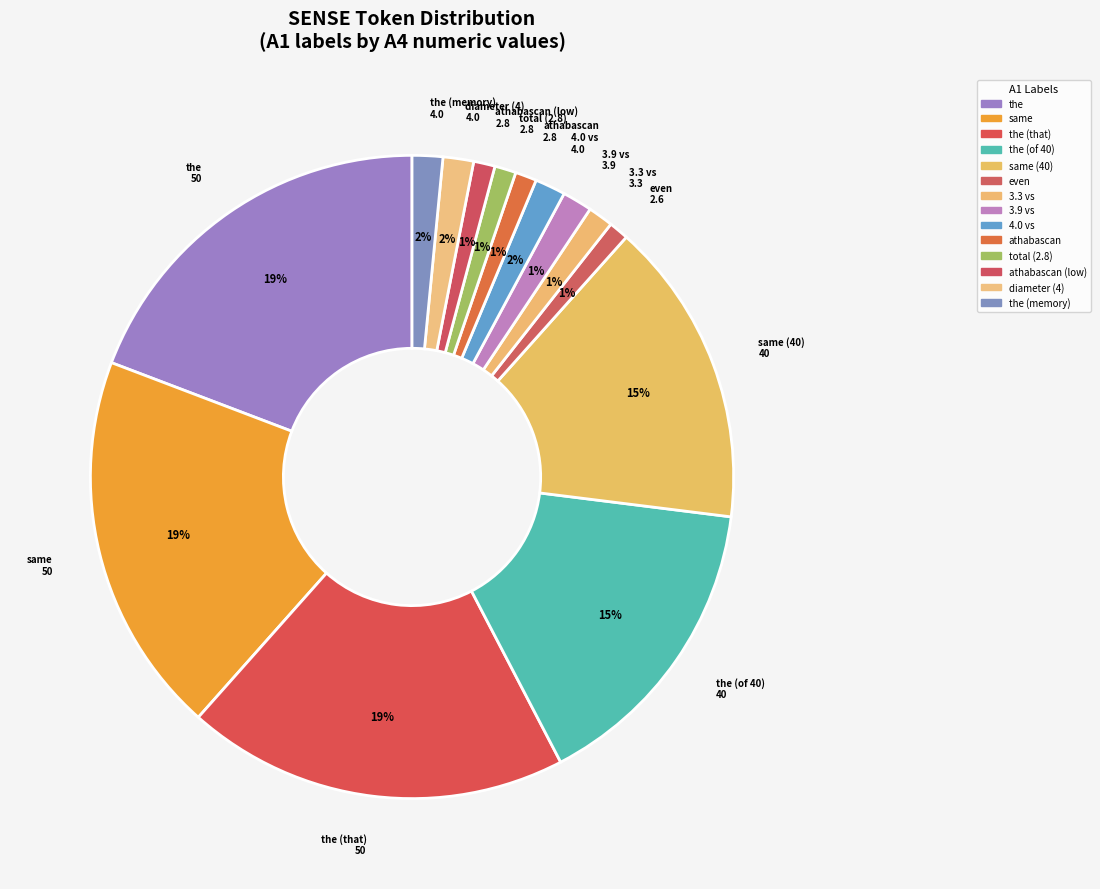

Count the number of slices in the pie.

14